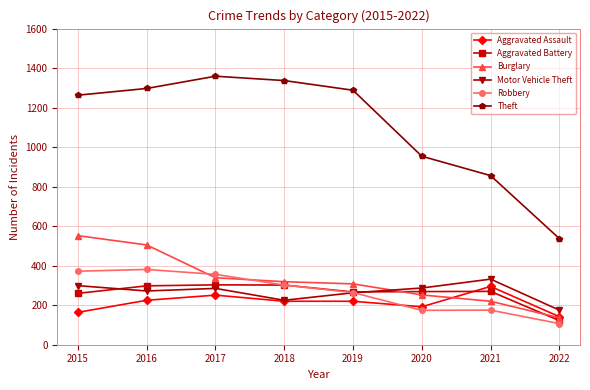

Between which two adjacent categories do Aggravated Assault and Aggravated Battery first intersect?

2020 and 2021